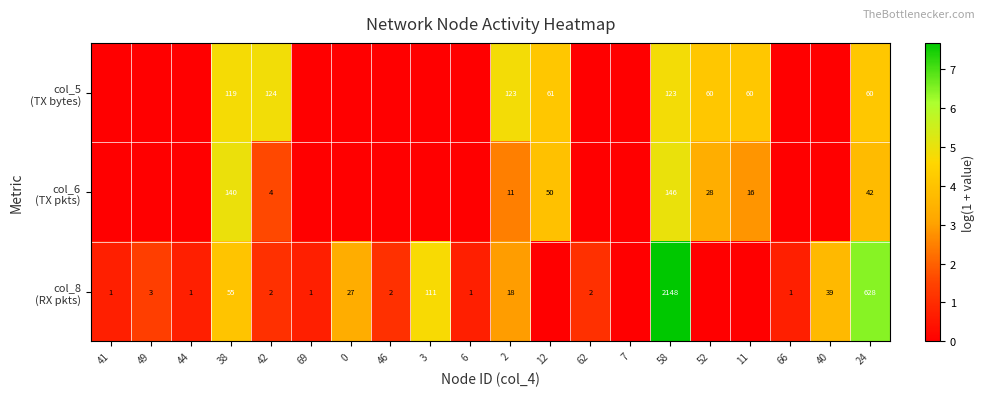

Rank the categories by col_8 (RX pkts) value from highest to lowest.

58, 24, 3, 38, 40, 0, 2, 49, 42, 46, 62, 41, 44, 69, 6, 66, 12, 7, 52, 11